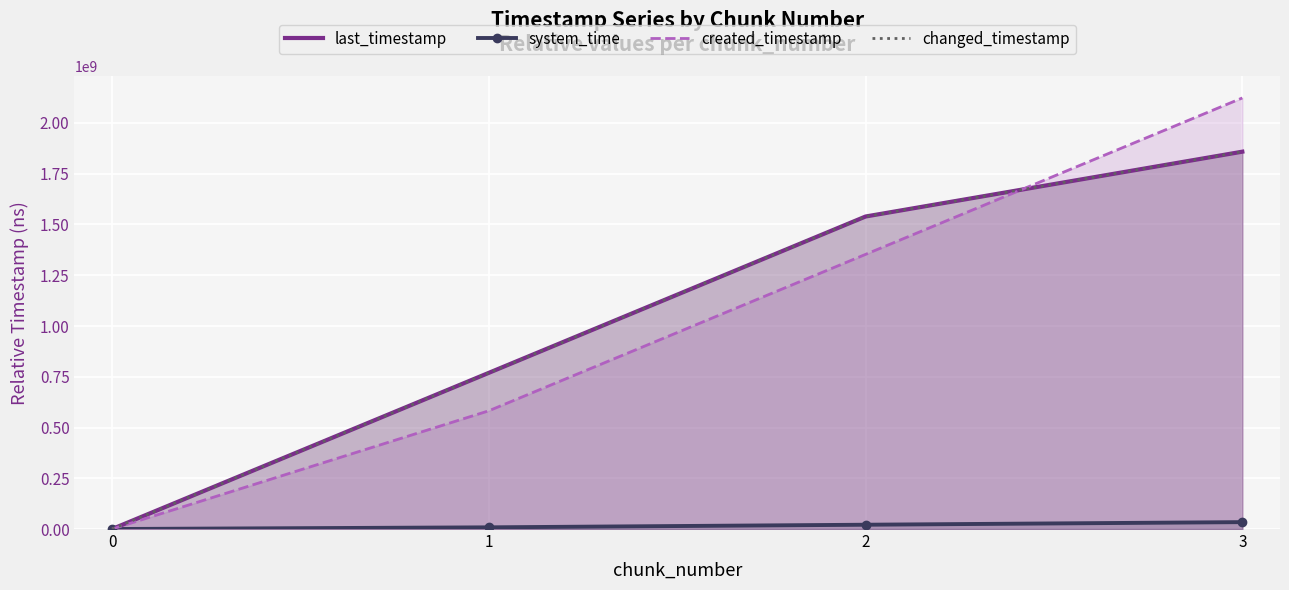

True or false: created_timestamp has more than 2 points higher than both neighbors.

False